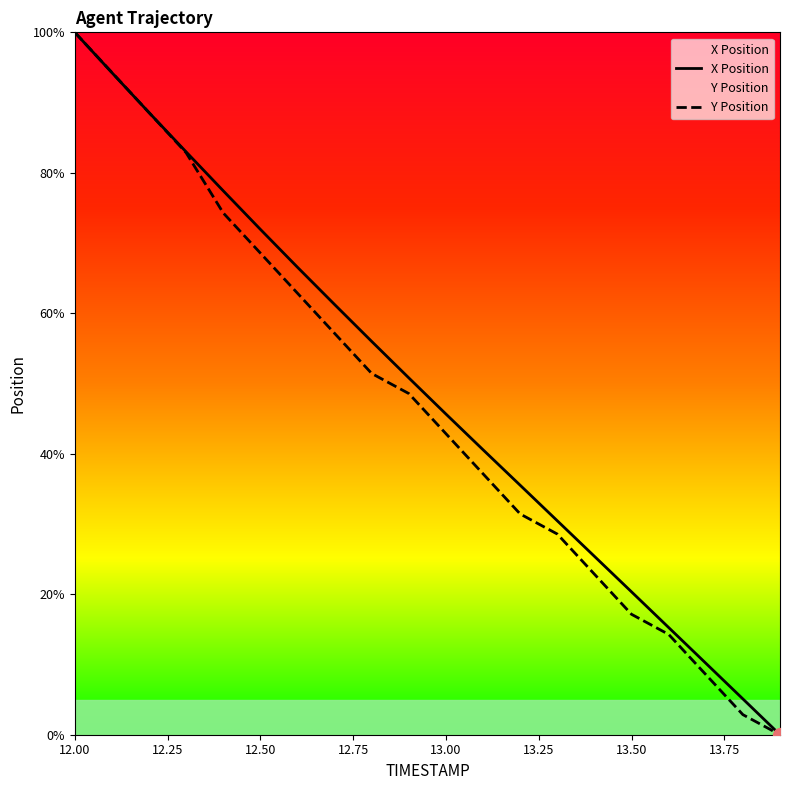

How many values in Y Position are above zero?

19